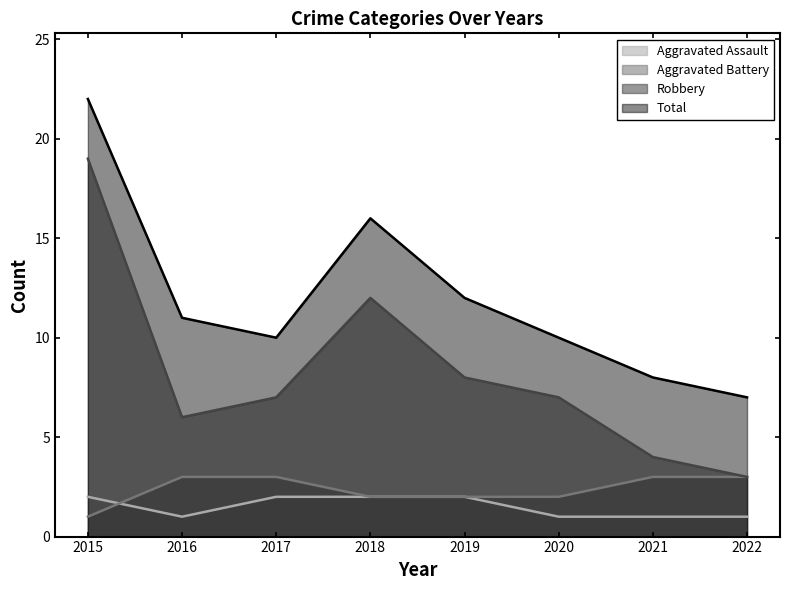

How many lines are shown in the chart?

4